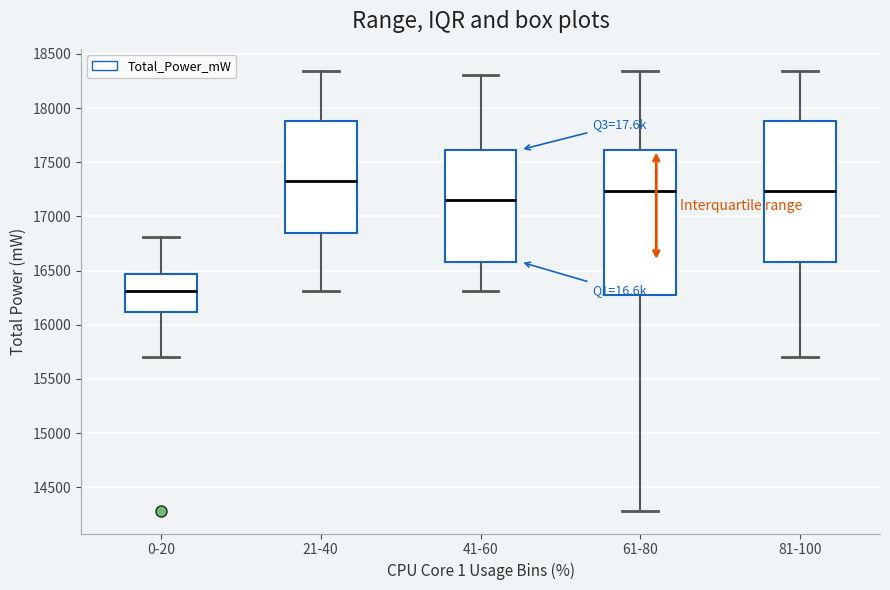

Where is the lower edge of the box for 0-20 on the y-axis? The values are not printed on the chart, so give them approximately, as read against the axis.

16100